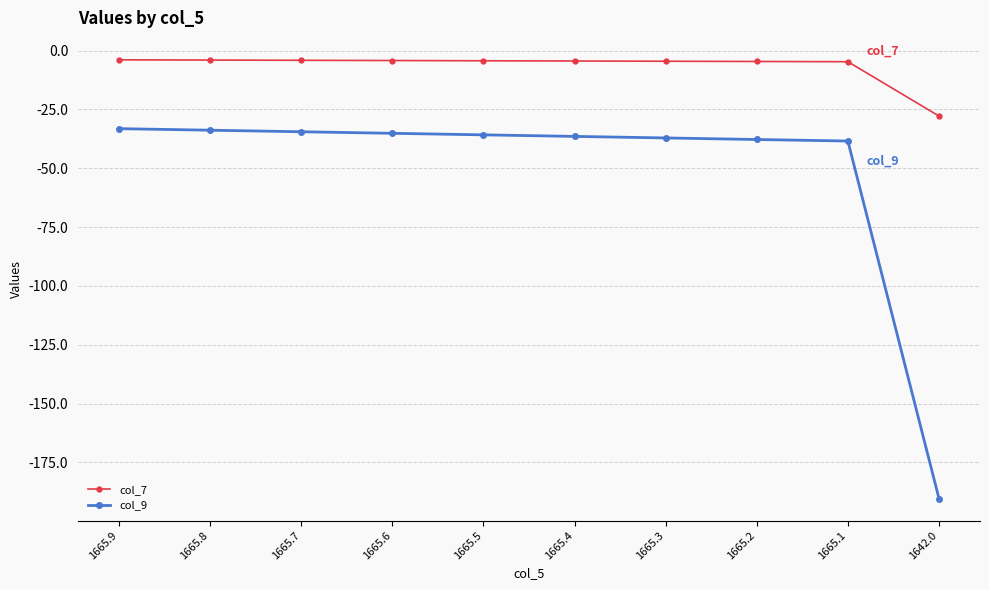

Between 1665.9 and 1665.4, which series saw the biggest shift?

col_9